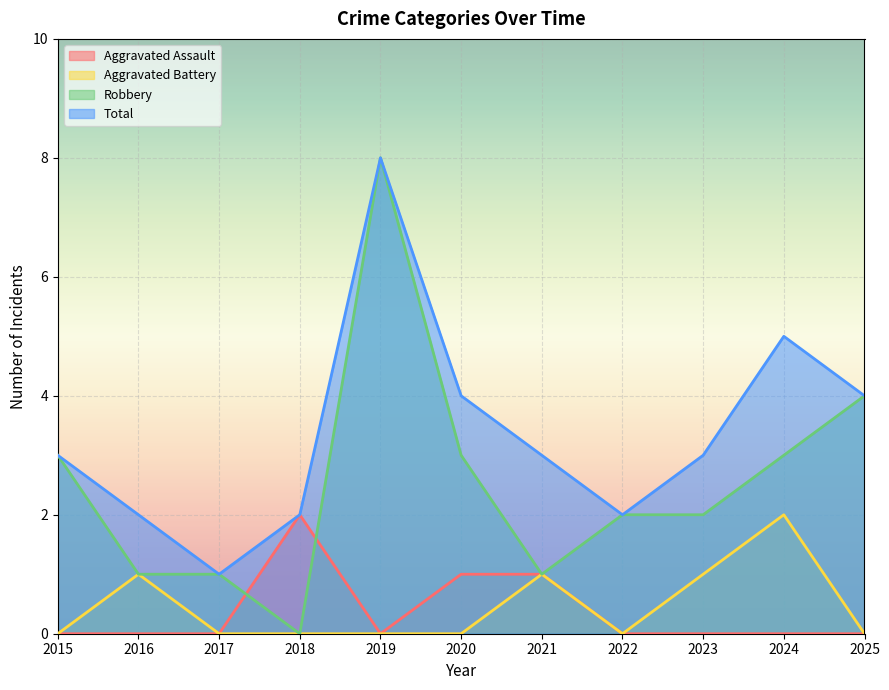

What is the sum of all Robbery values?

28